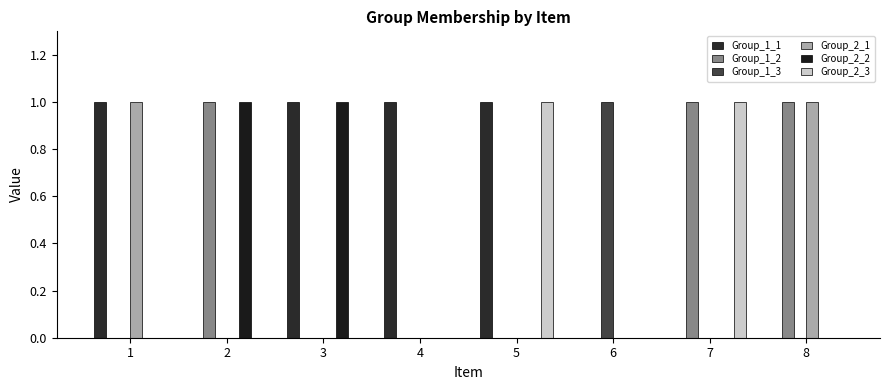

What is the sum of the Group_1_1 values at 6 and 3?

1